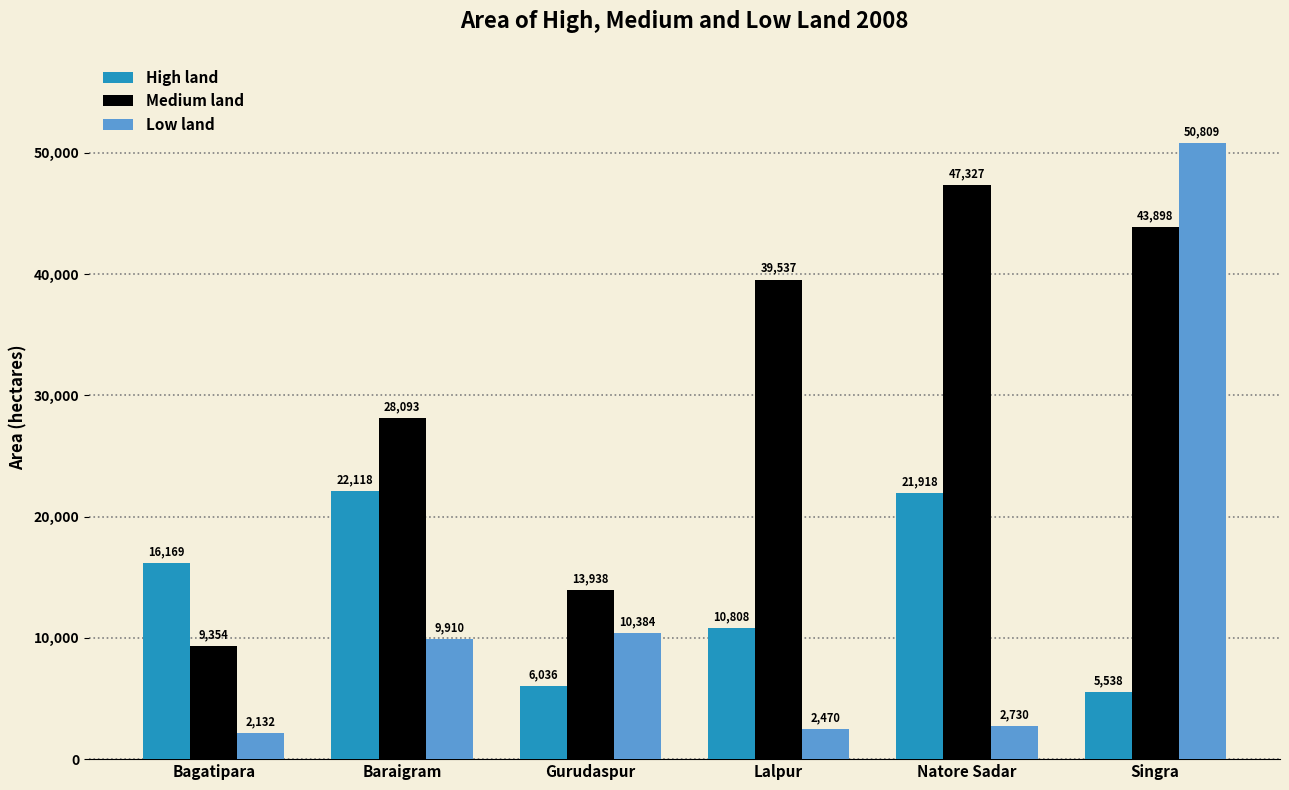

The High land series shows 21918 at Natore Sadar. True or false?

True